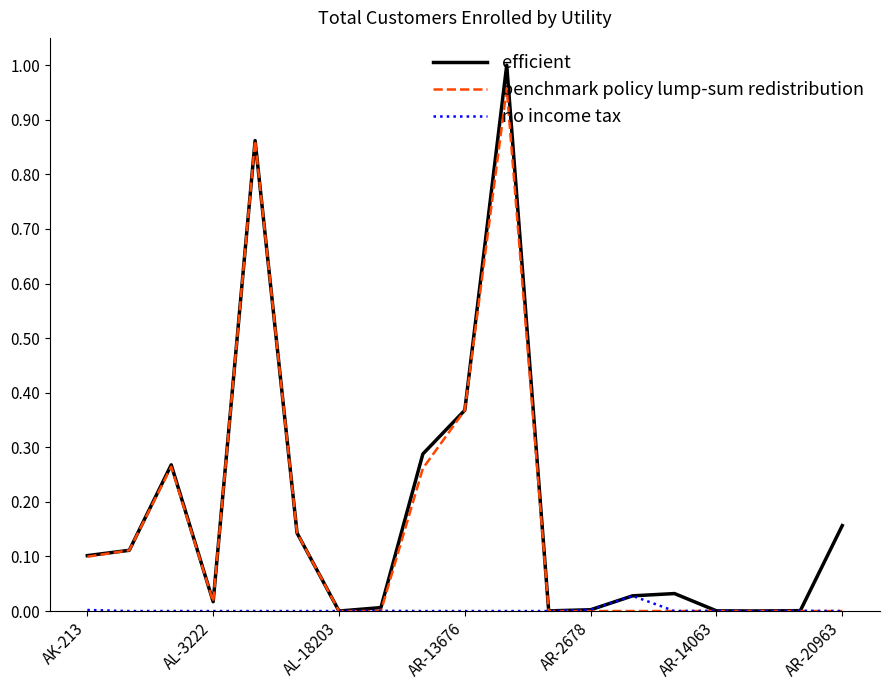

Which series has the widest spread of values?

efficient